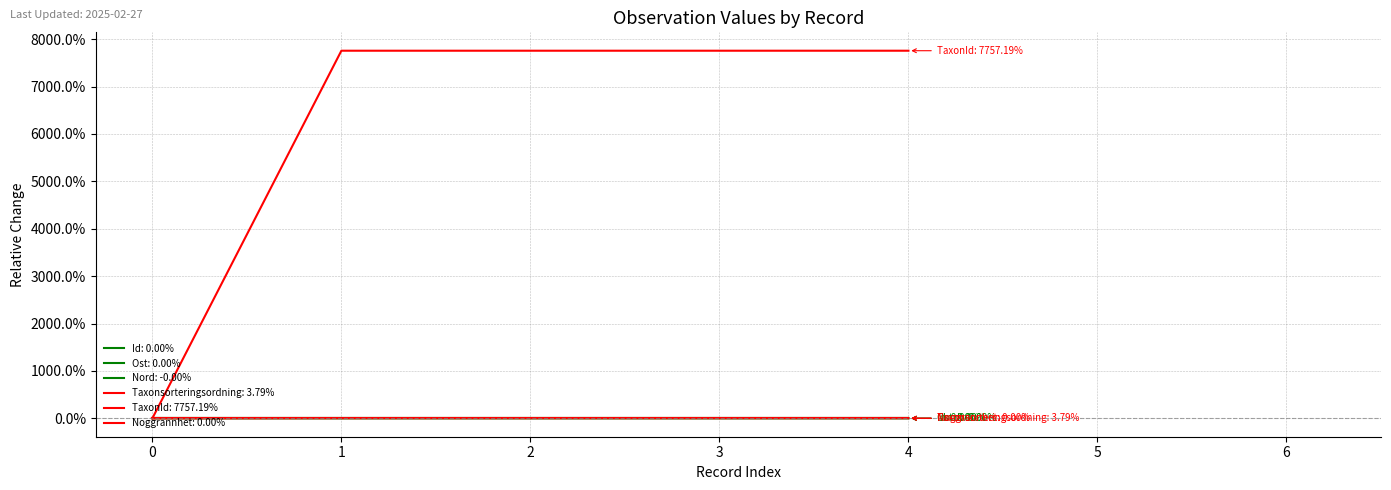

Does the chart display data point markers on the line(s)?

No